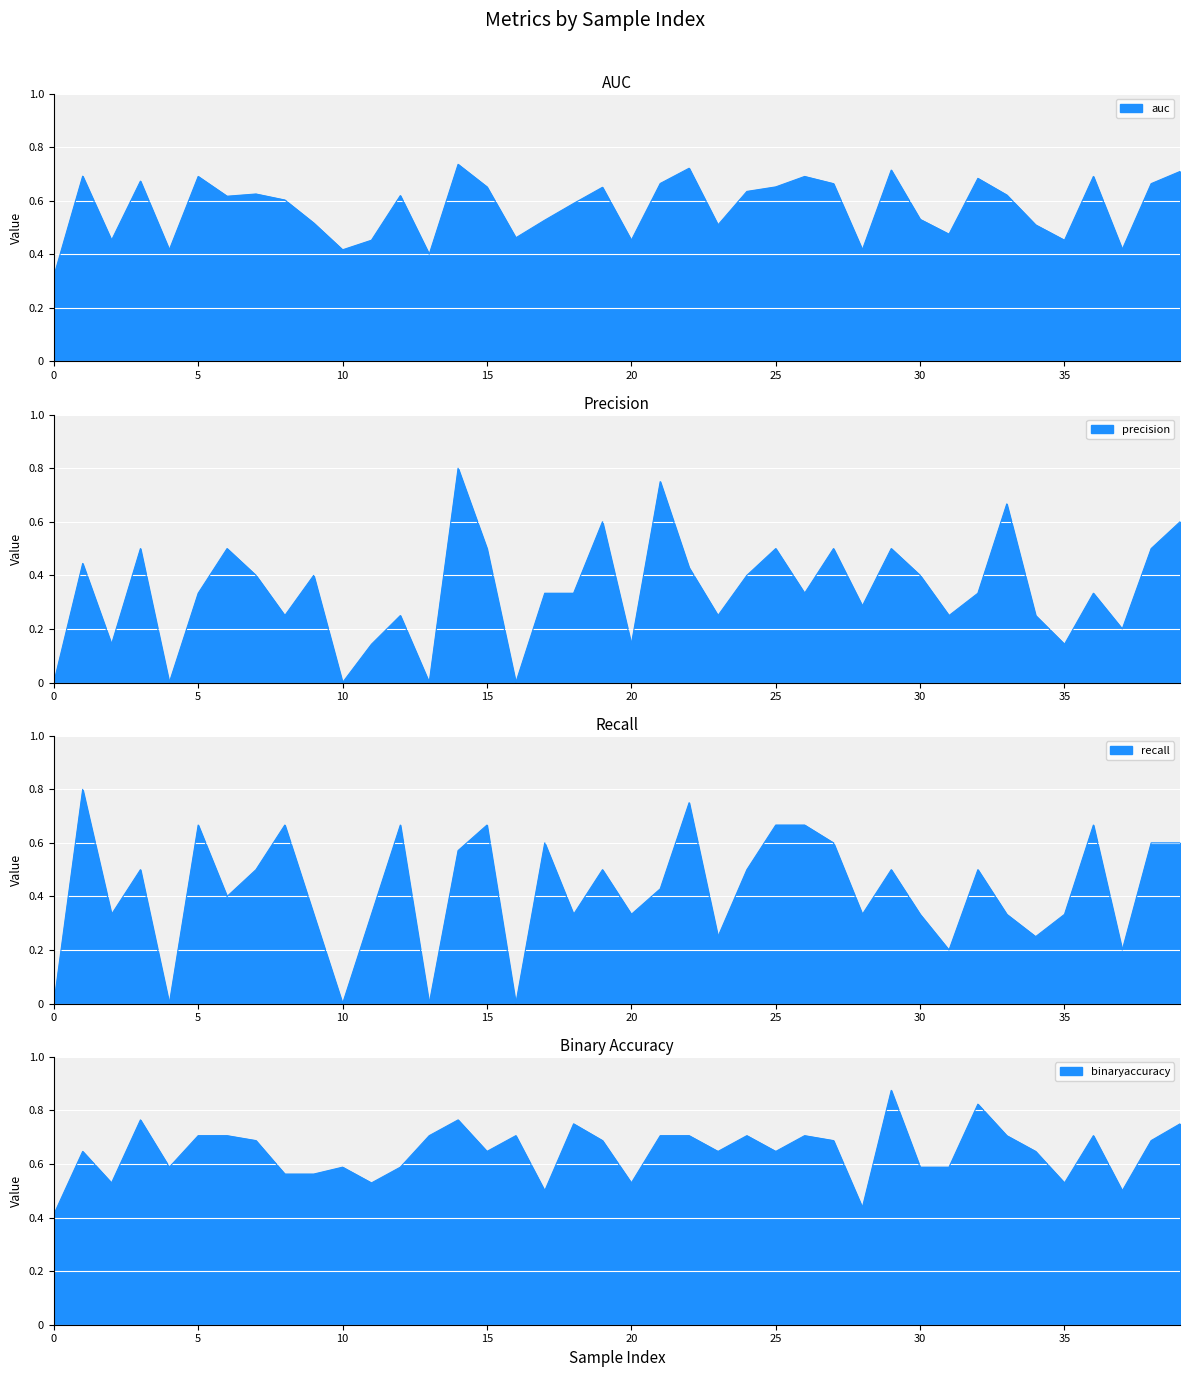

How many interior local valleys does the recall series have?

13